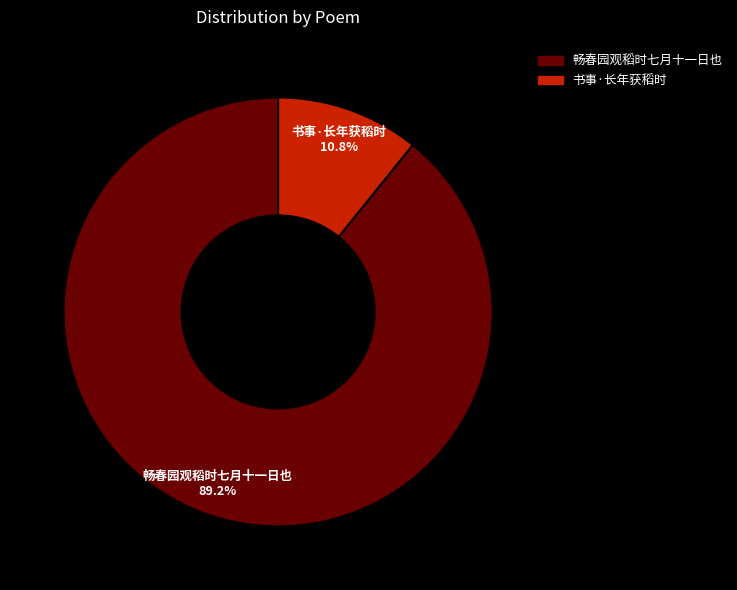

Is the sum of 书事·长年获稻时 and 畅春园观稻时七月十一日也 greater than half?

Yes